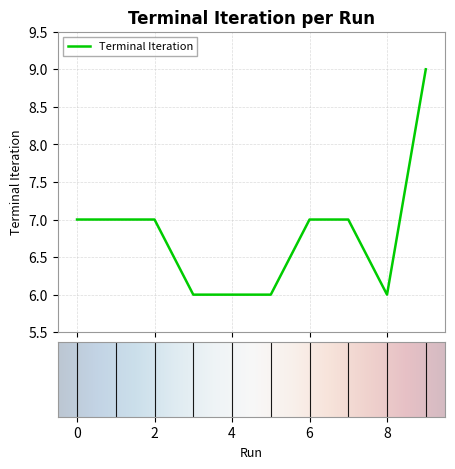

What is the minimum value shown in the chart?

6